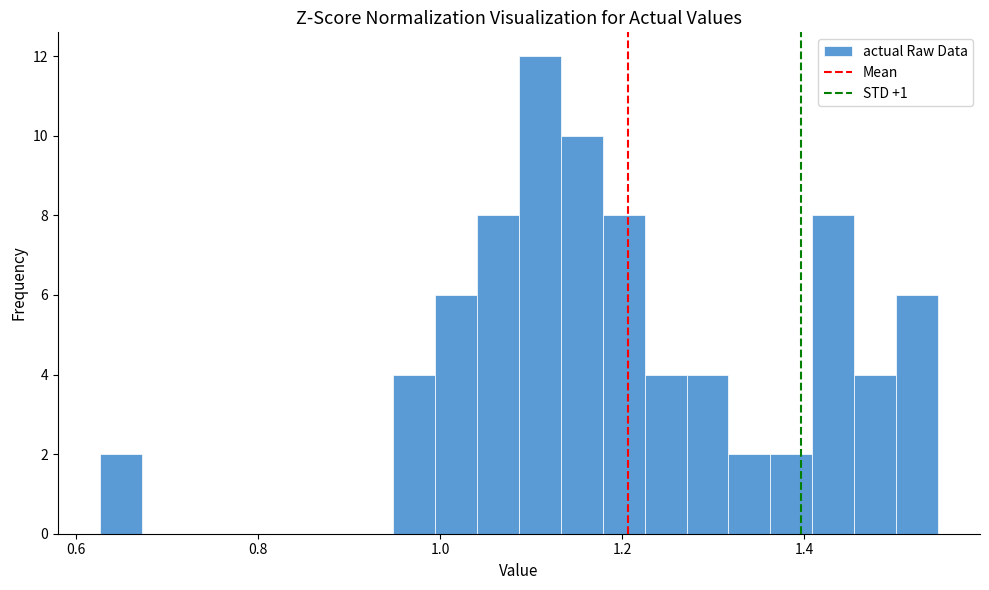

Read against the x-axis, roughly where is the centre of the tallest bar?

1.10